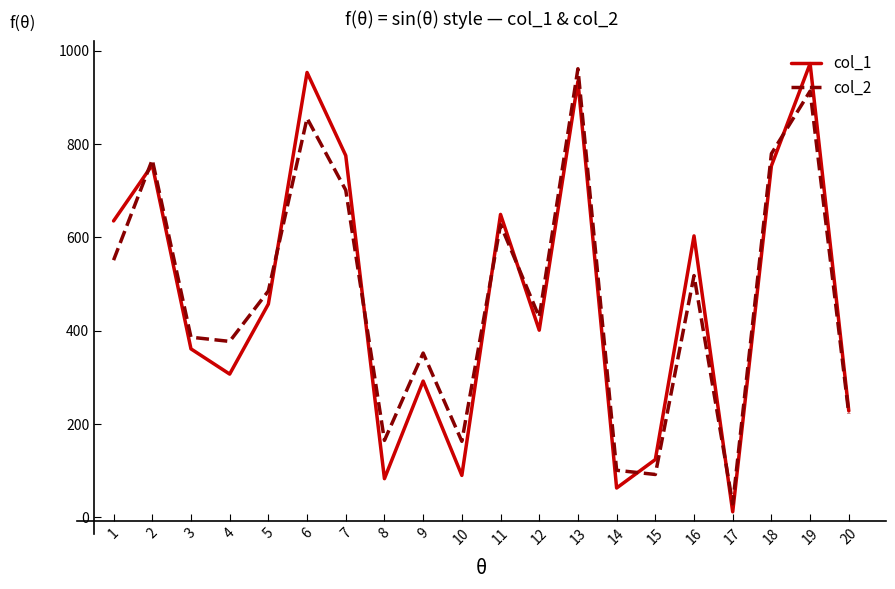

Is the value of col_1 at 20 greater than the value of col_2 at 5?

No